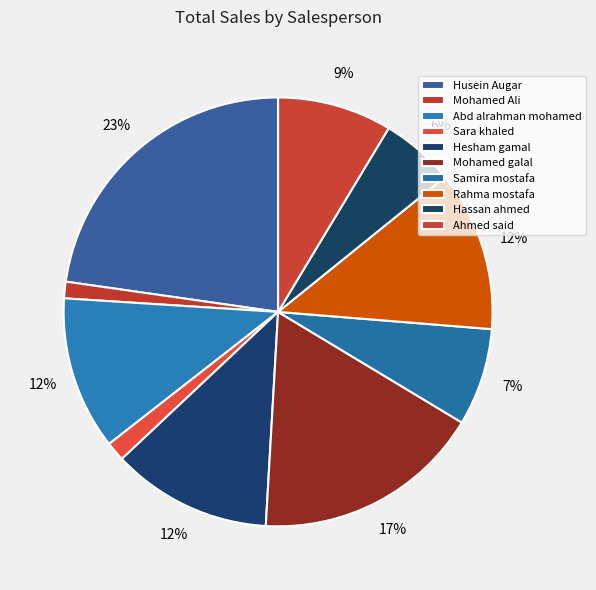

What portion of the pie excludes Husein Augar?

77.3%